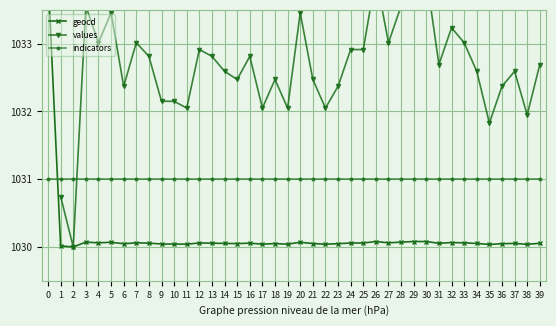

True or false: values and geocd cross at least once.

False